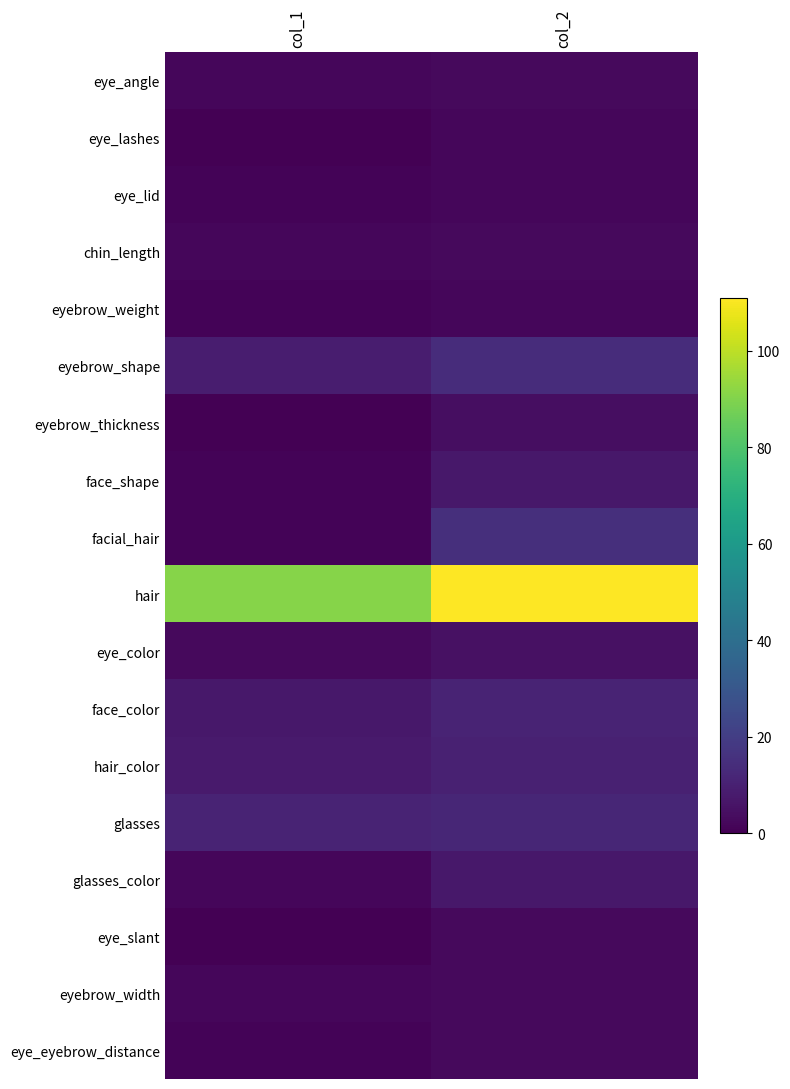

Reading left to right, transcribe all the data shown in this chart.

eye_angle: col_1=2	col_2=3
eye_lashes: col_1=0	col_2=2
eye_lid: col_1=1	col_2=2
chin_length: col_1=2	col_2=3
eyebrow_weight: col_1=1	col_2=2
eyebrow_shape: col_1=9	col_2=14
eyebrow_thickness: col_1=0	col_2=4
face_shape: col_1=1	col_2=7
facial_hair: col_1=1	col_2=15
hair: col_1=91	col_2=111
eye_color: col_1=3	col_2=5
face_color: col_1=7	col_2=11
hair_color: col_1=8	col_2=10
glasses: col_1=11	col_2=12
glasses_color: col_1=2	col_2=7
eye_slant: col_1=0	col_2=3
eyebrow_width: col_1=2	col_2=3
eye_eyebrow_distance: col_1=1	col_2=3